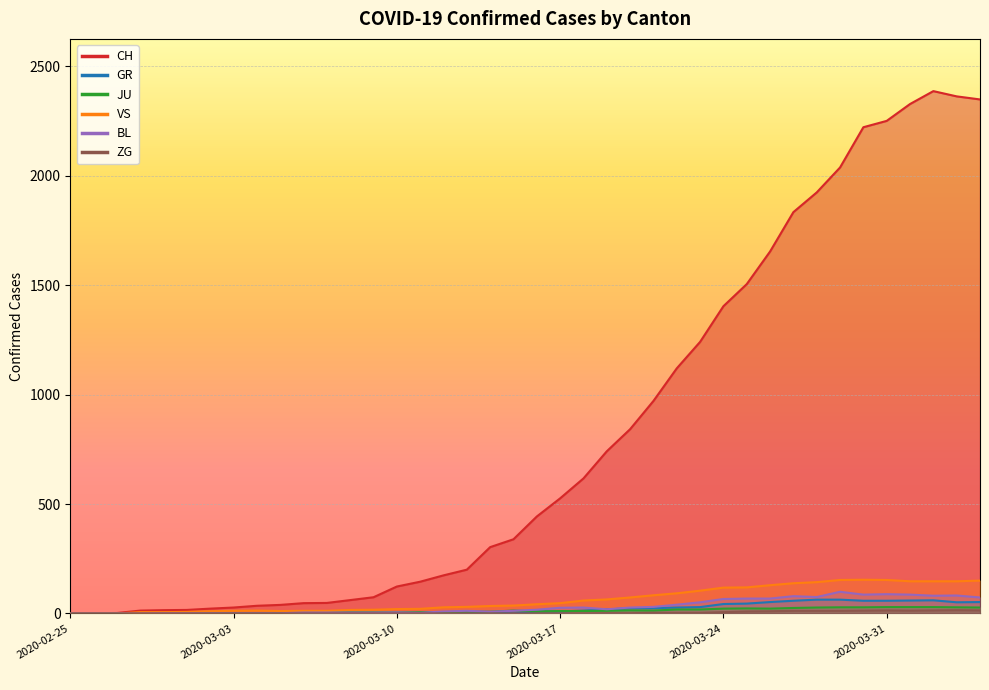

Between 2020-03-14 and 2020-03-24, which series saw the biggest shift?

CH